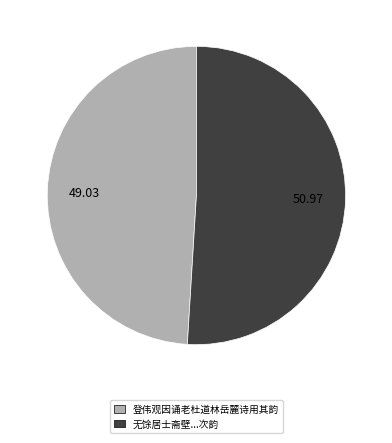

How many segments does this pie chart have?

2